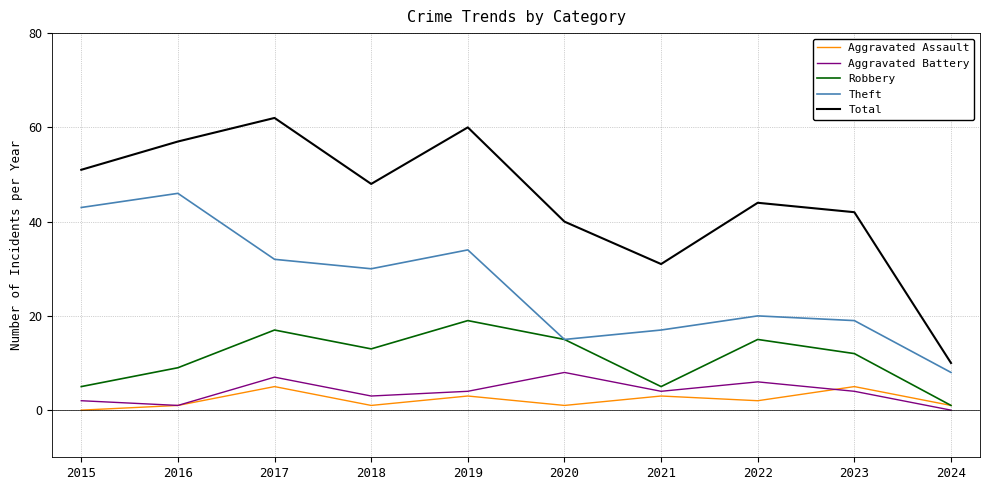

True or false: Aggravated Assault and Theft cross at least once.

False